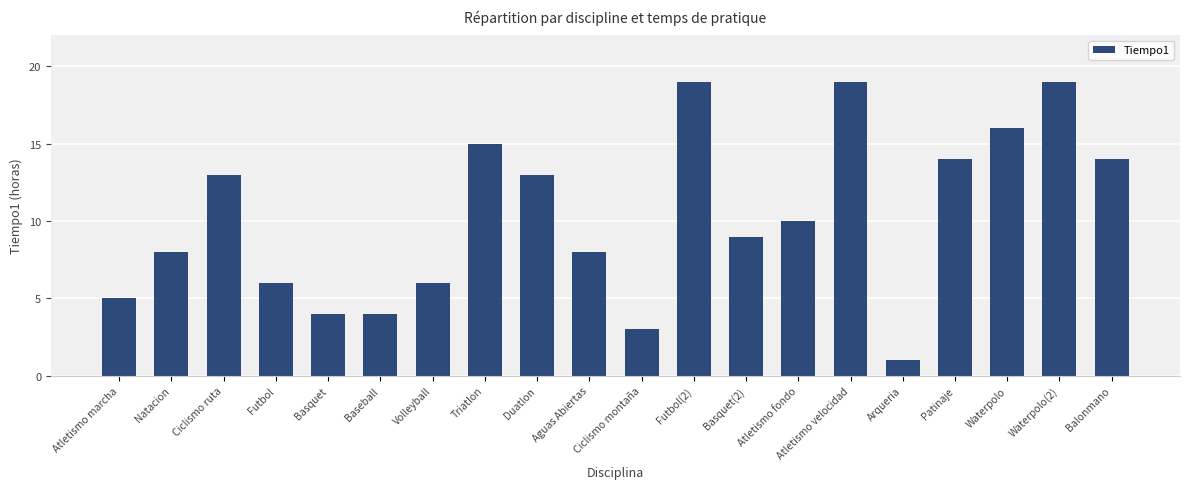

Where does the data first go above 10?

Ciclismo ruta